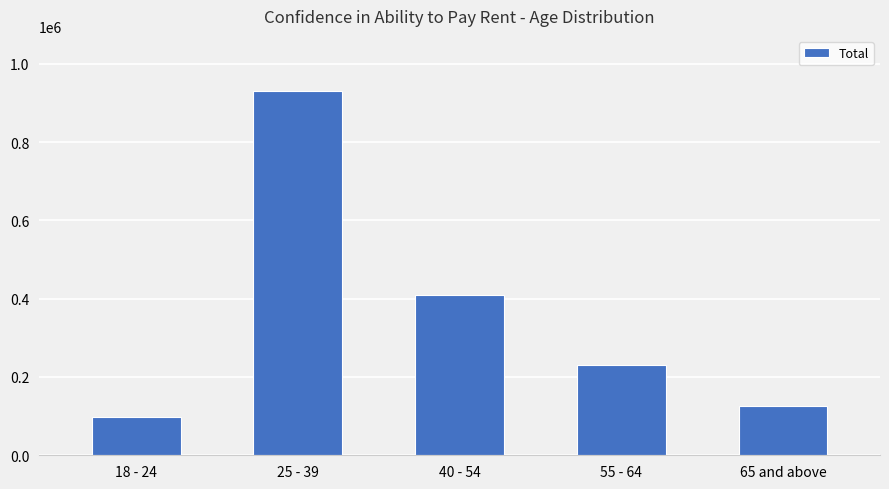

What is the difference between the values at 40 - 54 and 55 - 64?

176682